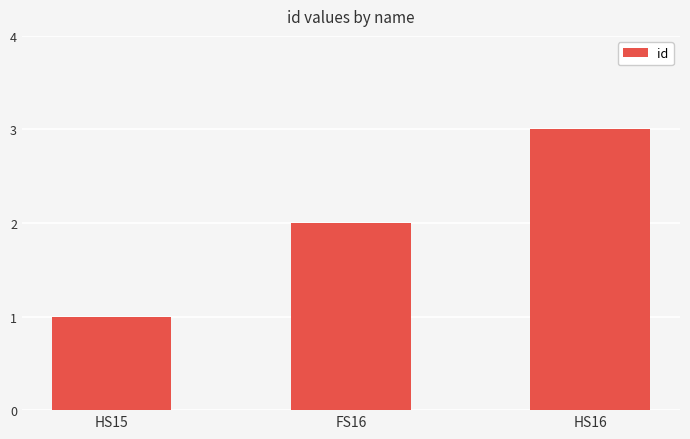

Reading right to left, extract all data points from this chart.

HS16=3	FS16=2	HS15=1